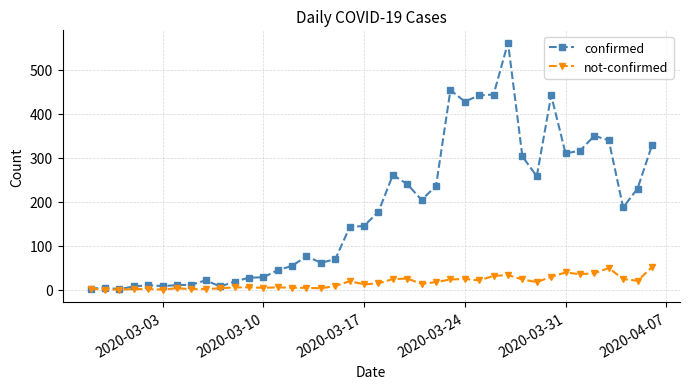

What is the maximum value for not-confirmed?

51